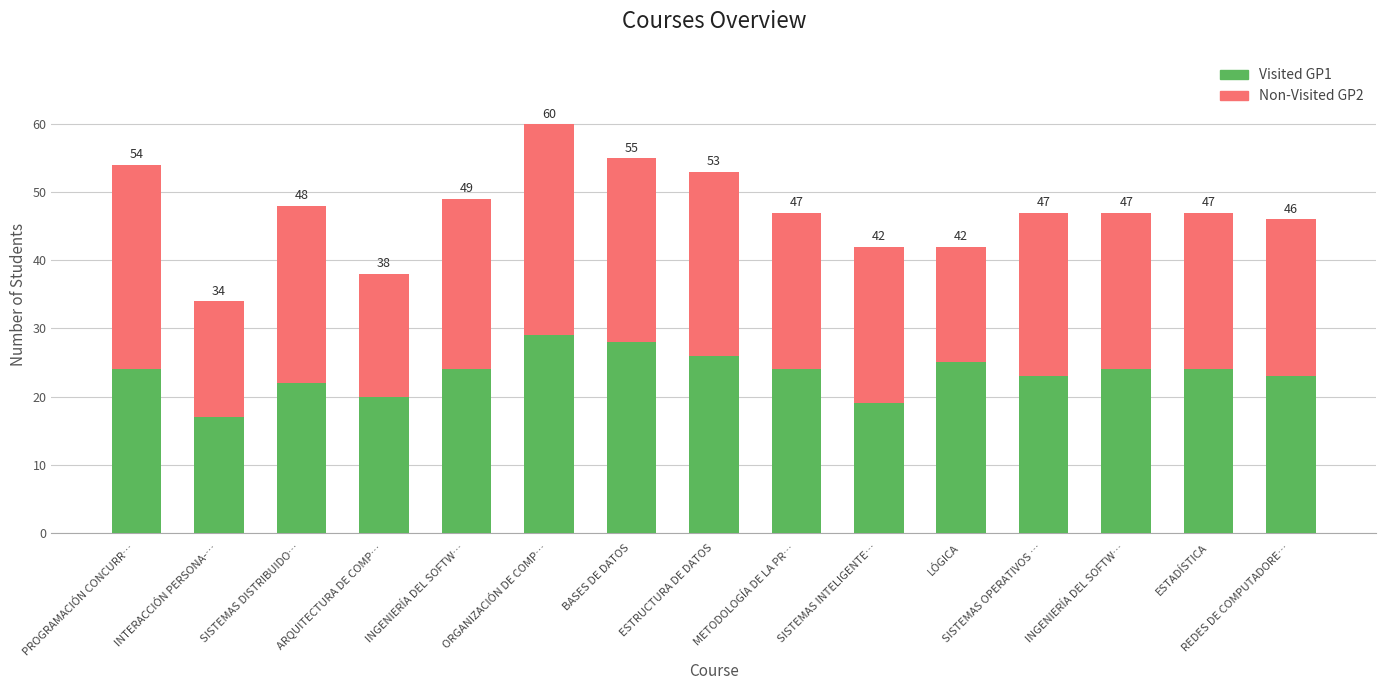

The Visited GP1 series shows 5 at INGENIERÍA DEL SOFTW…. True or false?

False